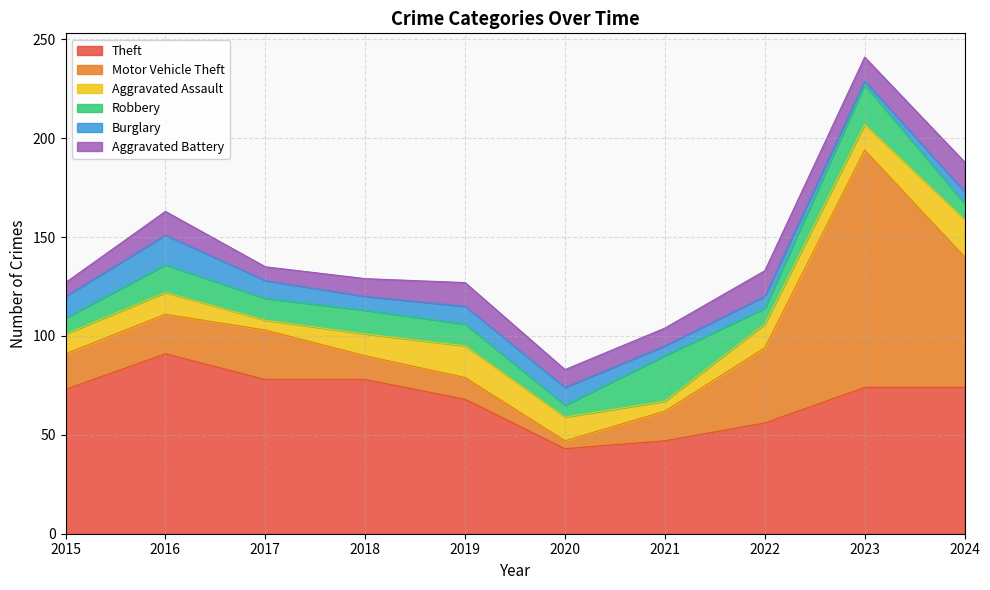

What is the smallest value displayed?

2